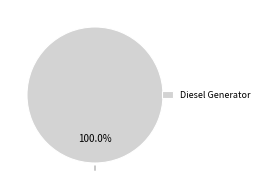

Does any single category account for the majority?

Yes